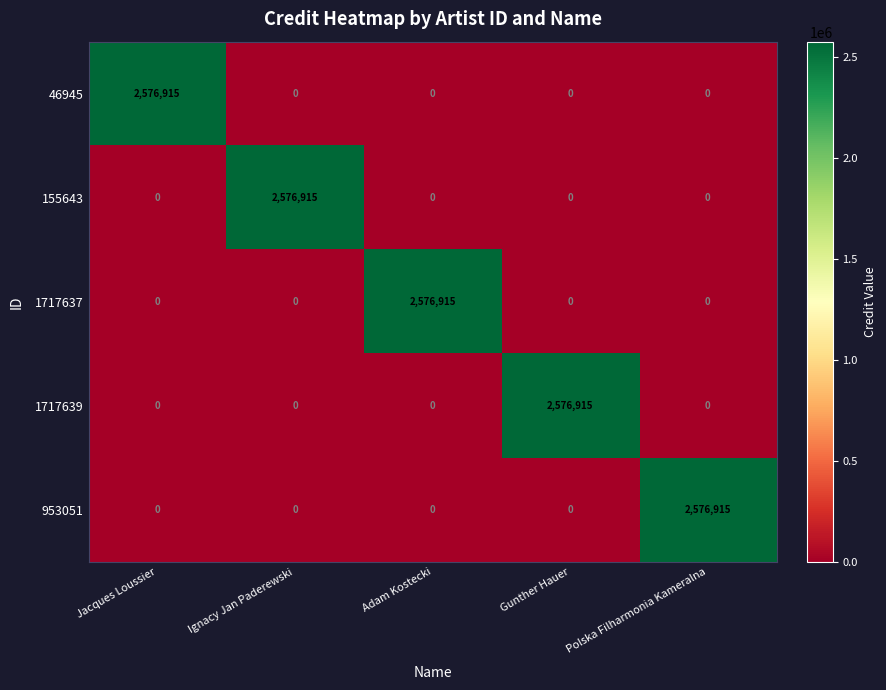

True or false: 953051 has a value of 1619773 at Ignacy Jan Paderewski.

False